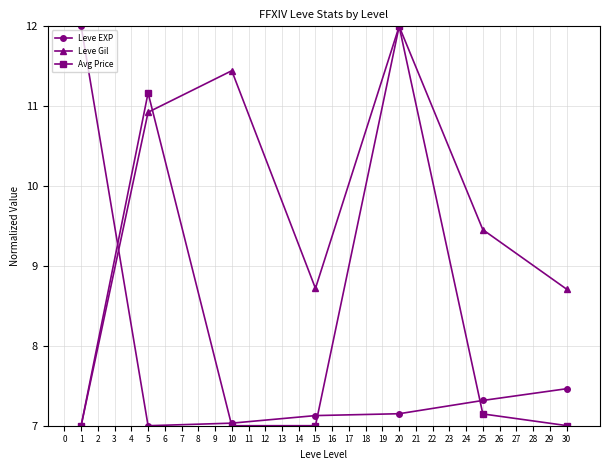

Does the chart display data point markers on the line(s)?

Yes